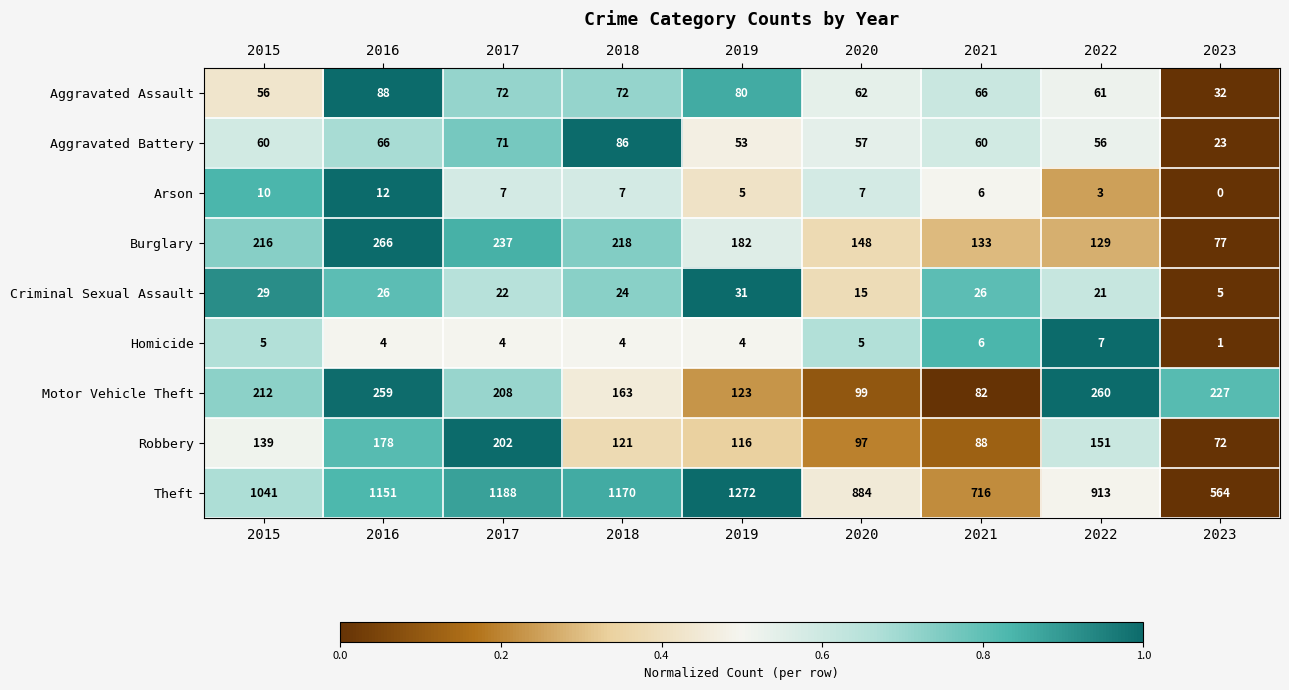

At which label does Robbery reach its minimum?

2023